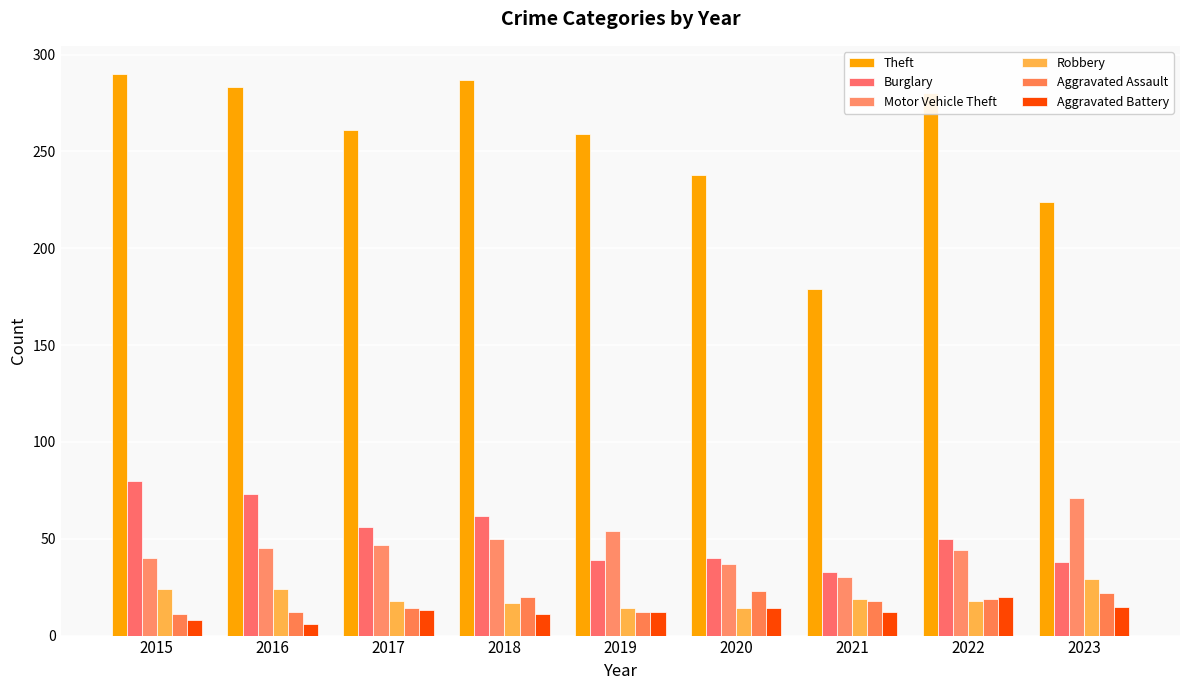

How many bars are there in total?

54